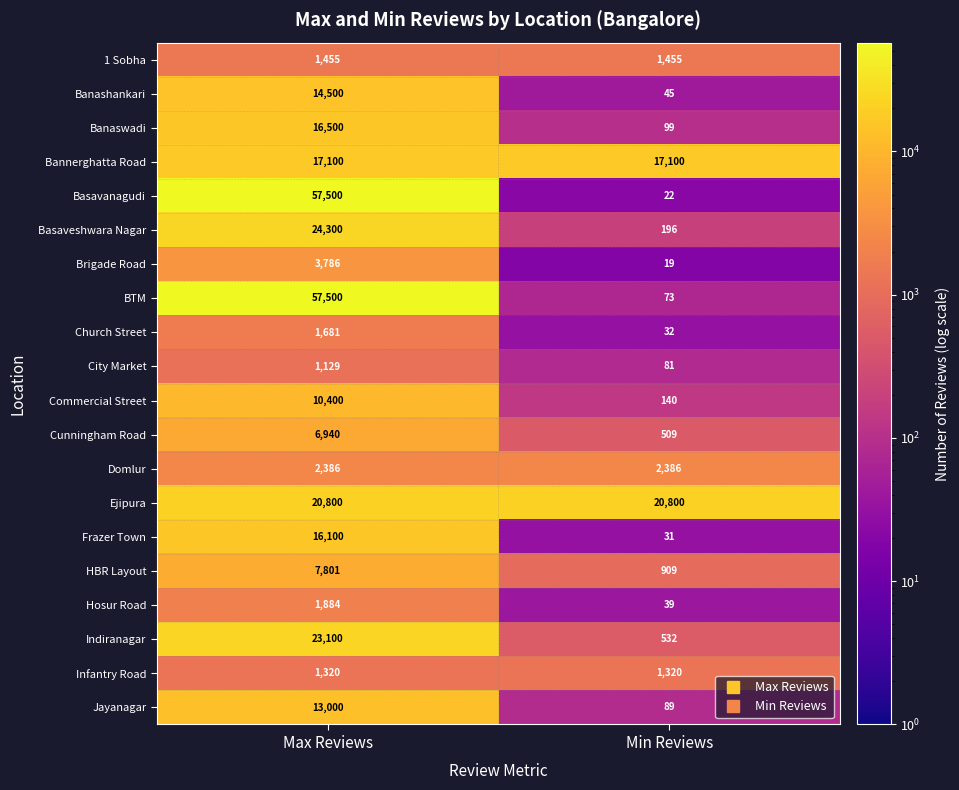

Which label corresponds to the smallest value in the chart?

Min Reviews